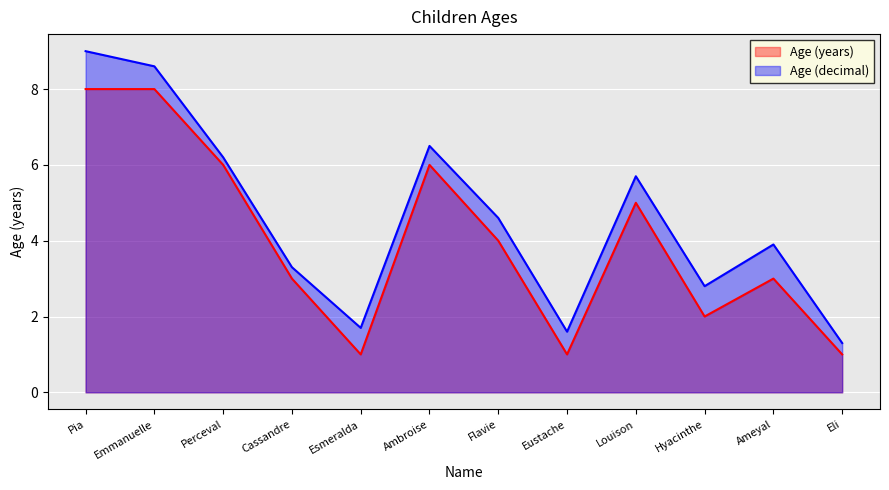

List the series in order of their peak value, highest first.

Age (decimal), Age (years)